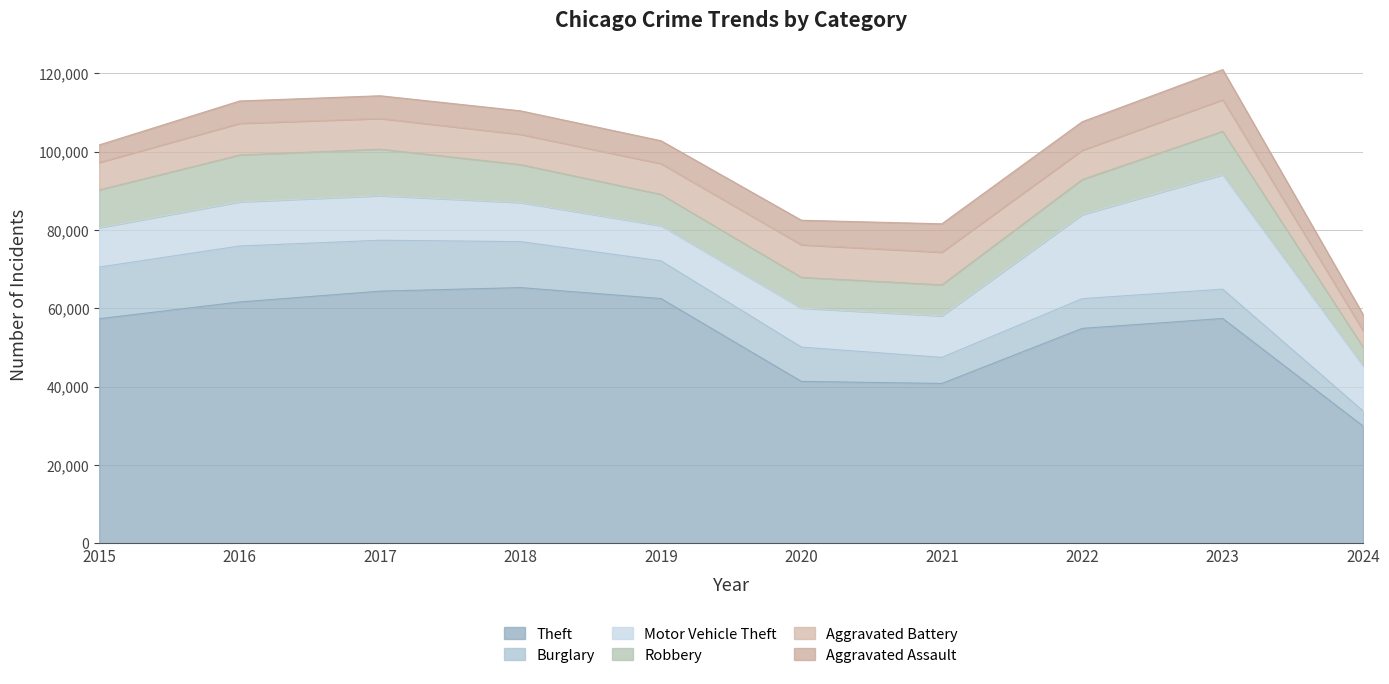

What is the spread (max minus min) of values at 2018?

59288